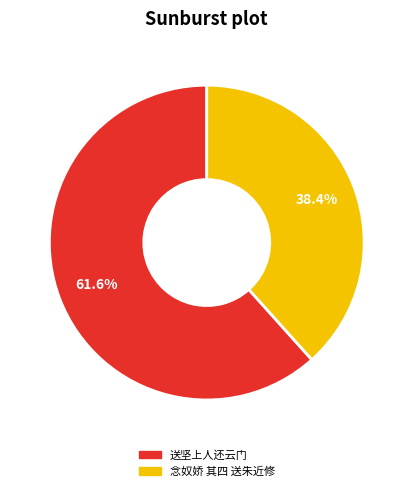

Does any single category account for the majority?

Yes